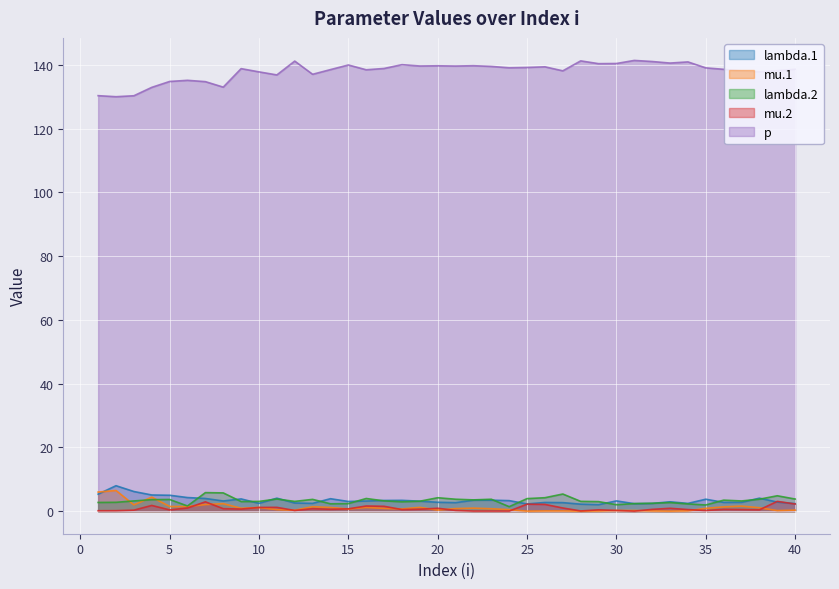

Reading left to right, transcribe all the data shown in this chart.

lambda.1: 1=5.3	2=8.0	3=6.2	4=5.1	5=5.0	6=4.3	7=4.0	8=3.2	9=3.8	10=2.5	11=4.1	12=2.6	13=2.5	14=3.9	15=3.0	16=3.2	17=3.4	18=3.4	19=3.1	20=2.8	21=2.7	22=3.4	23=3.5	24=3.3	25=2.3	26=2.7	27=2.7	28=2.2	29=2.0	30=3.2	31=2.4	32=2.4	33=2.9	34=2.4	35=3.8	36=2.8	37=2.8	38=4.1	39=2.9	40=2.4
mu.1: 1=6.0	2=6.5	3=2.0	4=4.4	5=1.5	6=1.5	7=2.1	8=2.4	9=0.9	10=1.2	11=0.5	12=0.3	13=1.4	14=1.2	15=0.7	16=1.2	17=0.9	18=0.7	19=1.2	20=0.3	21=0.8	22=1.0	23=0.8	24=0.5	25=0.0	26=0.1	27=0.1	28=0.0	29=0.1	30=0.2	31=0.2	32=0.1	33=0.0	34=0.1	35=0.9	36=1.4	37=1.6	38=1.1	39=0.2	40=0.3
lambda.2: 1=2.7	2=2.8	3=3.2	4=3.6	5=3.7	6=1.6	7=5.8	8=5.7	9=3.0	10=3.1	11=3.8	12=3.1	13=3.7	14=2.3	15=2.4	16=4.0	17=3.2	18=2.9	19=3.1	20=4.2	21=3.8	22=3.5	23=3.7	24=1.4	25=3.9	26=4.2	27=5.4	28=3.1	29=3.0	30=2.0	31=2.4	32=2.5	33=2.7	34=2.3	35=1.9	36=3.5	37=3.2	38=3.8	39=4.8	40=3.8
mu.2: 1=0.1	2=0.2	3=0.3	4=1.8	5=0.4	6=1.0	7=2.9	8=0.8	9=0.7	10=1.2	11=1.2	12=0.2	13=0.8	14=0.6	15=0.7	16=1.6	17=1.5	18=0.5	19=0.6	20=0.9	21=0.2	22=0.0	23=0.0	24=0.0	25=2.2	26=2.1	27=1.0	28=0.1	29=0.4	30=0.2	31=0.0	32=0.6	33=0.9	34=0.5	35=0.2	36=0.6	37=0.5	38=0.4	39=3.1	40=2.3
p: 1=130.3	2=130.0	3=130.3	4=132.9	5=134.8	6=135.1	7=134.7	8=133.0	9=138.8	10=137.8	11=136.8	12=141.2	13=137.0	14=138.5	15=139.9	16=138.4	17=138.8	18=140.0	19=139.6	20=139.7	21=139.6	22=139.7	23=139.5	24=139.1	25=139.2	26=139.4	27=138.1	28=141.2	29=140.4	30=140.4	31=141.4	32=141.0	33=140.5	34=140.9	35=139.0	36=138.6	37=138.1	38=137.8	39=138.2	40=138.6